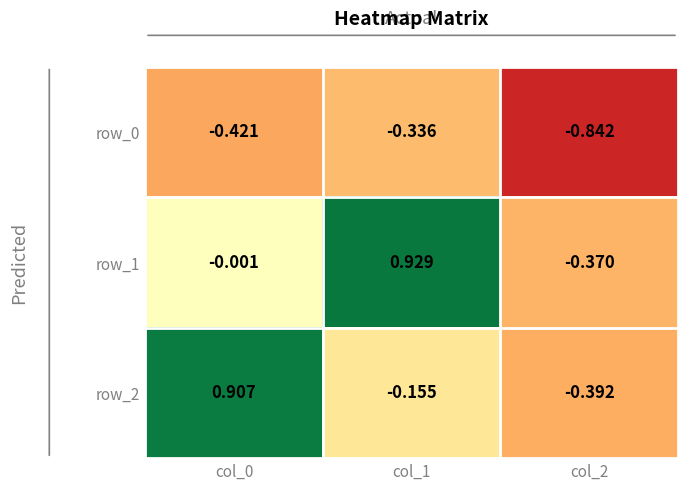

The value of row_1 at col_1 is 0.2. True or false?

False